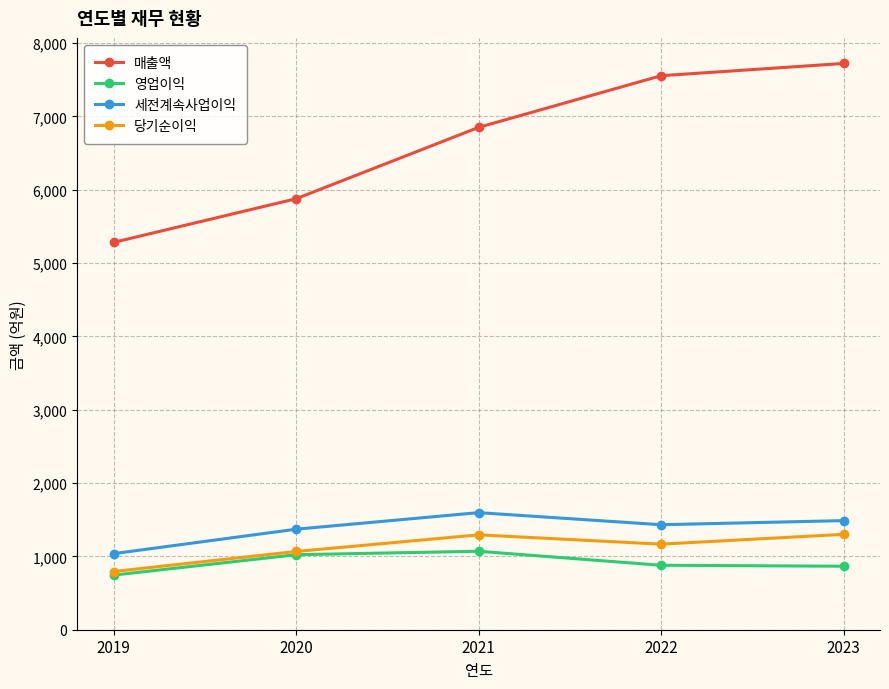

What are all the series names shown in the legend?

매출액, 영업이익, 세전계속사업이익, 당기순이익